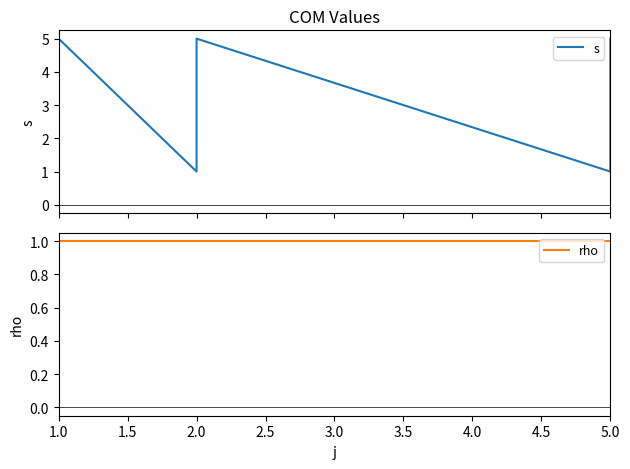

At 5.0, list the series in order from smallest to largest.

s, rho